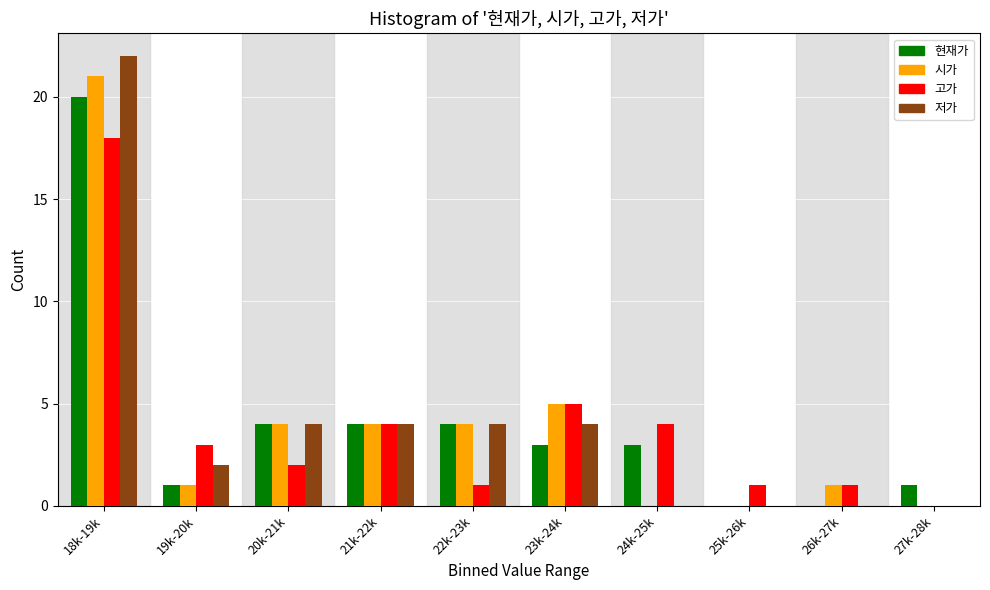

What is the maximum value shown in the chart?

22